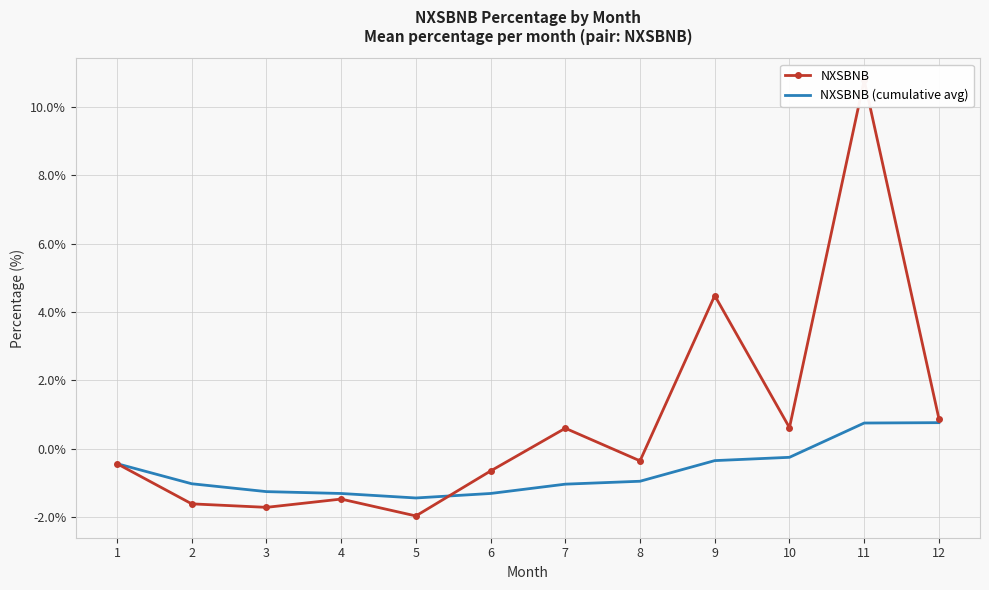

How many positive values does the NXSBNB (cumulative avg) series have?

2